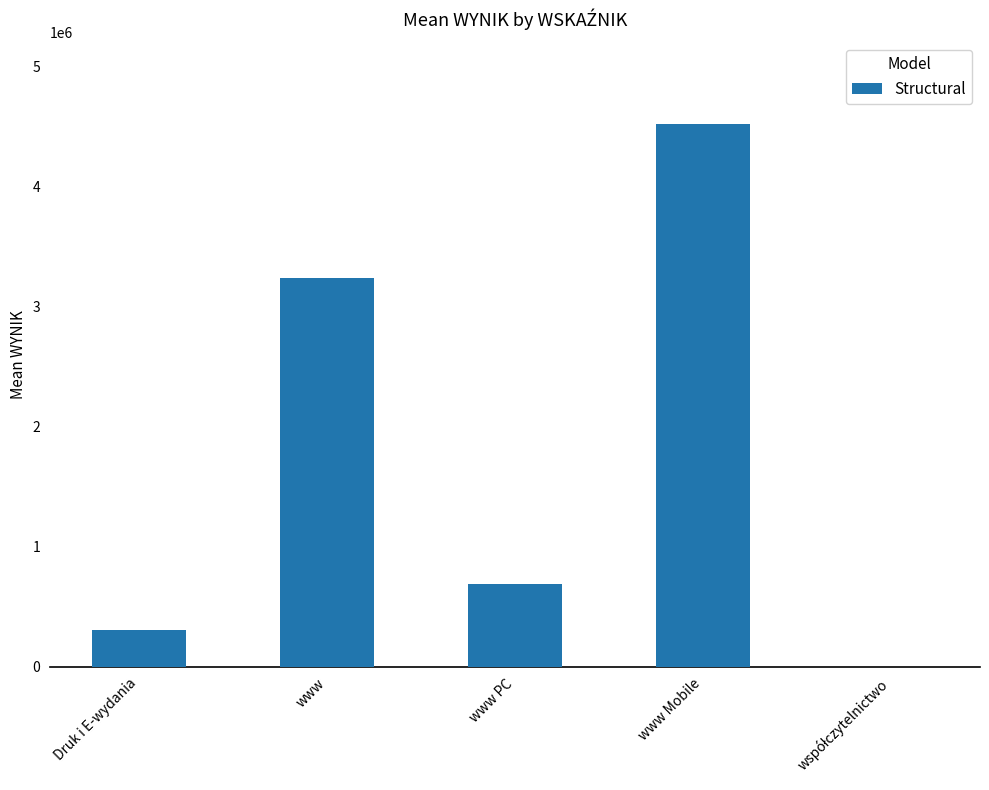

Read the value at Druk i E-wydania.

308534.3